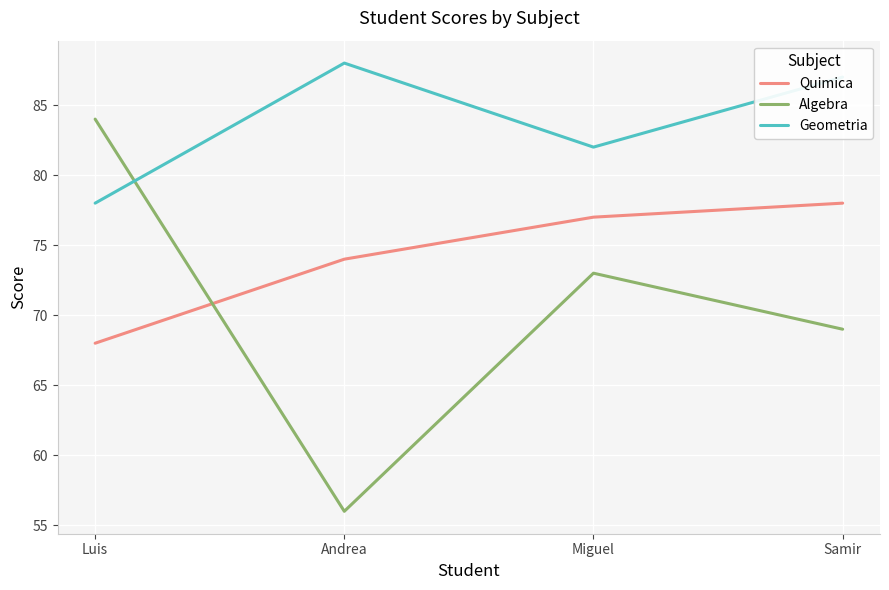

How many categories are shown in the chart?

4